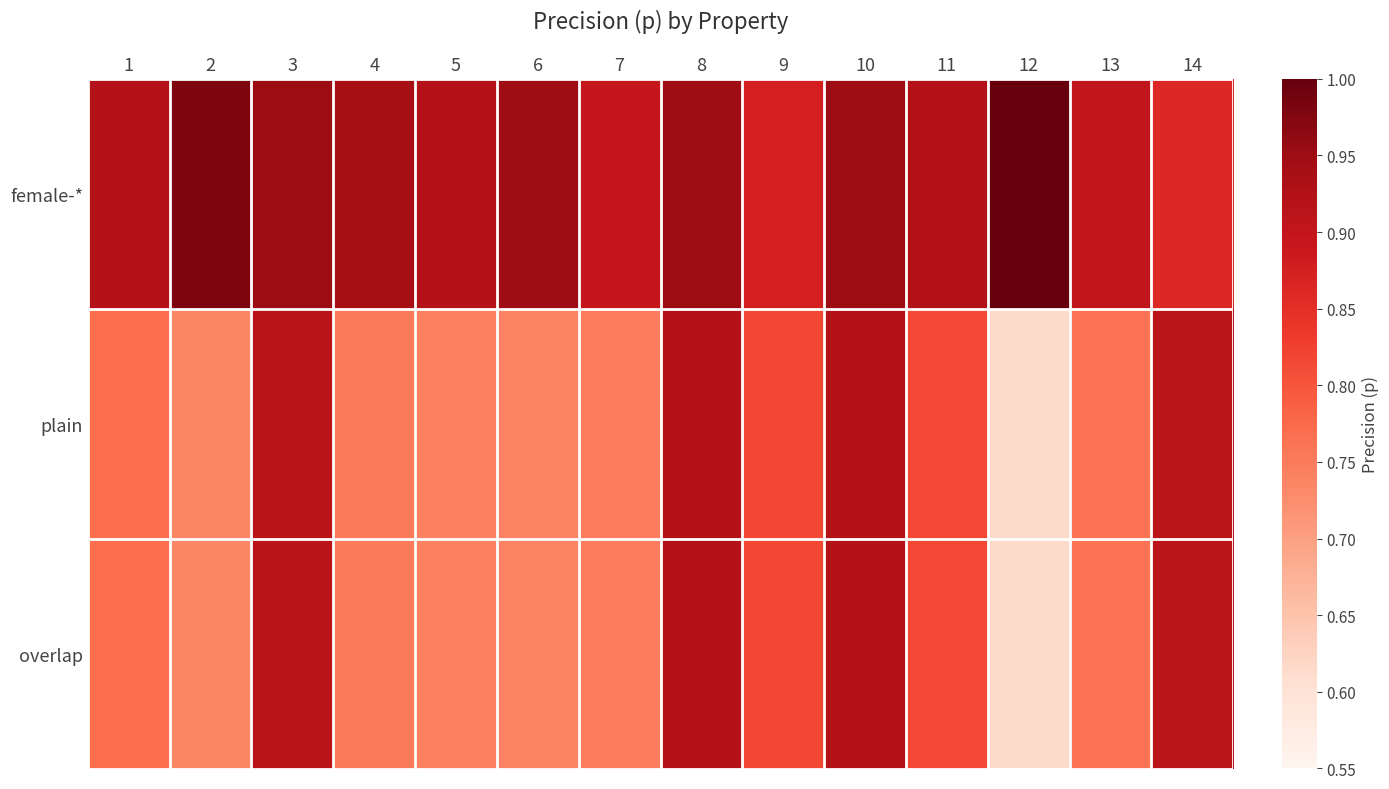

Reading left to right, transcribe all the data shown in this chart.

female-*: 1=0.9	2=1.0	3=1.0	4=0.9	5=0.9	6=0.9	7=0.9	8=0.9	9=0.9	10=0.9	11=0.9	12=1.0	13=0.9	14=0.9
plain: 1=0.8	2=0.7	3=0.9	4=0.8	5=0.7	6=0.7	7=0.7	8=0.9	9=0.8	10=0.9	11=0.8	12=0.6	13=0.8	14=0.9
overlap: 1=0.8	2=0.7	3=0.9	4=0.8	5=0.7	6=0.7	7=0.7	8=0.9	9=0.8	10=0.9	11=0.8	12=0.6	13=0.8	14=0.9